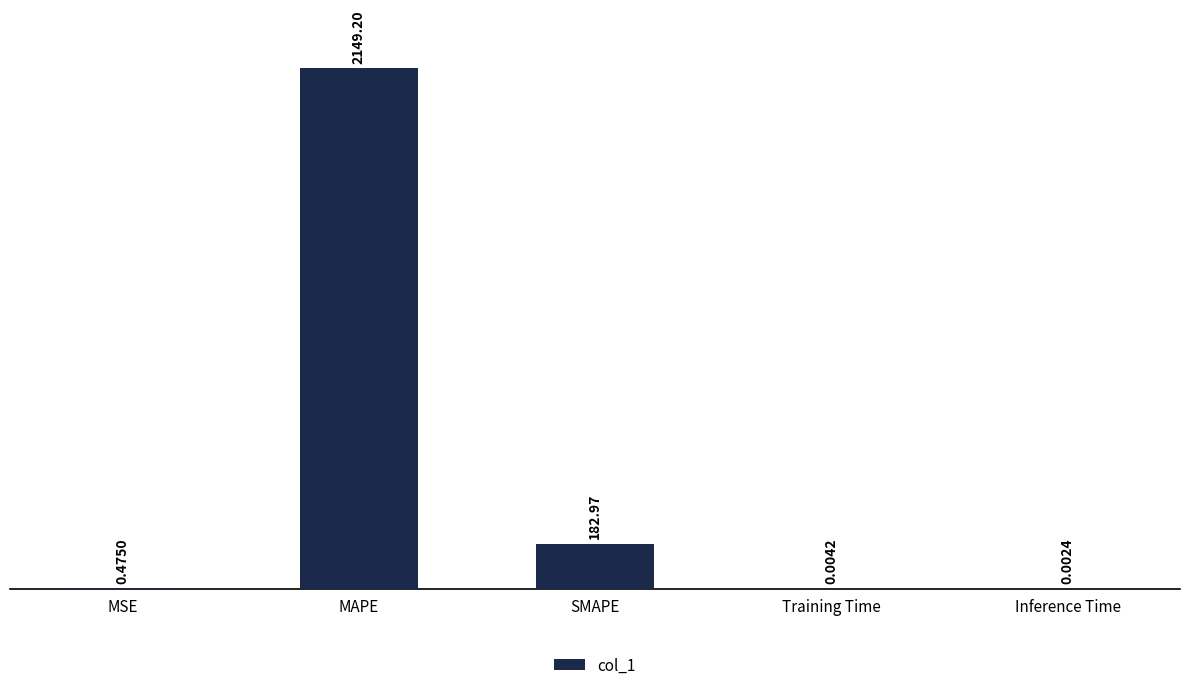

Between Inference Time and MSE, which is larger?

MSE